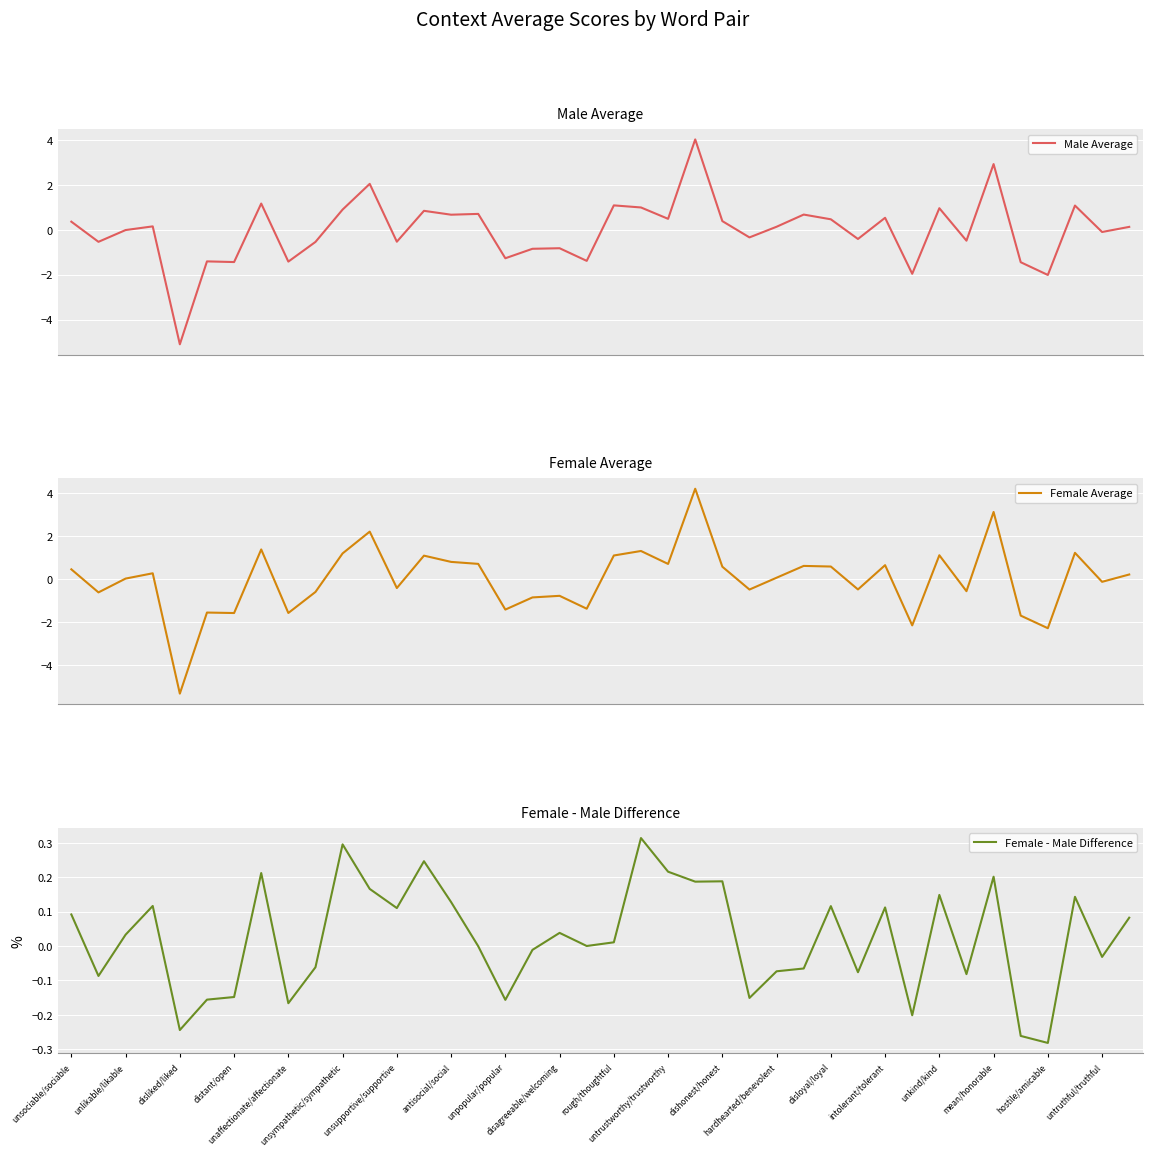

Reading left to right, what are all the values shown in this chart?

Male Average: 0.4	-0.5	-0.0	0.2	-5.1	-1.4	-1.4	1.2	-1.4	-0.5	0.9	2.0	-0.5	0.8	0.7	0.7	-1.3	-0.8	-0.8	-1.4	1.1	1.0	0.5	4.0	0.4	-0.3	0.1	0.7	0.5	-0.4	0.5	-2.0	1.0	-0.5	2.9	-1.4	-2.0	1.1	-0.1	0.1
Female Average: 0.5	-0.6	0.0	0.3	-5.3	-1.6	-1.6	1.4	-1.6	-0.6	1.2	2.2	-0.4	1.1	0.8	0.7	-1.4	-0.9	-0.8	-1.4	1.1	1.3	0.7	4.2	0.6	-0.5	0.1	0.6	0.6	-0.5	0.6	-2.2	1.1	-0.6	3.1	-1.7	-2.3	1.2	-0.1	0.2
Female - Male Difference: 0.1	-0.1	0.0	0.1	-0.2	-0.2	-0.1	0.2	-0.2	-0.1	0.3	0.2	0.1	0.2	0.1	-0.0	-0.2	-0.0	0.0	-0.0	0.0	0.3	0.2	0.2	0.2	-0.2	-0.1	-0.1	0.1	-0.1	0.1	-0.2	0.1	-0.1	0.2	-0.3	-0.3	0.1	-0.0	0.1